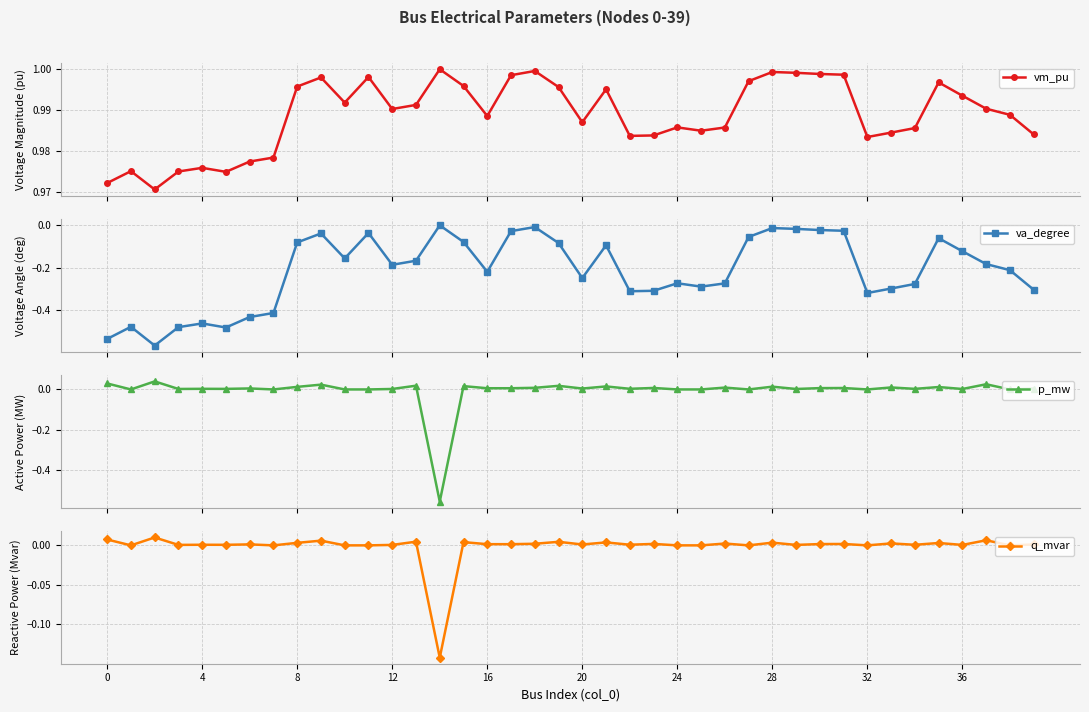

Which category has the highest value across all series?

14